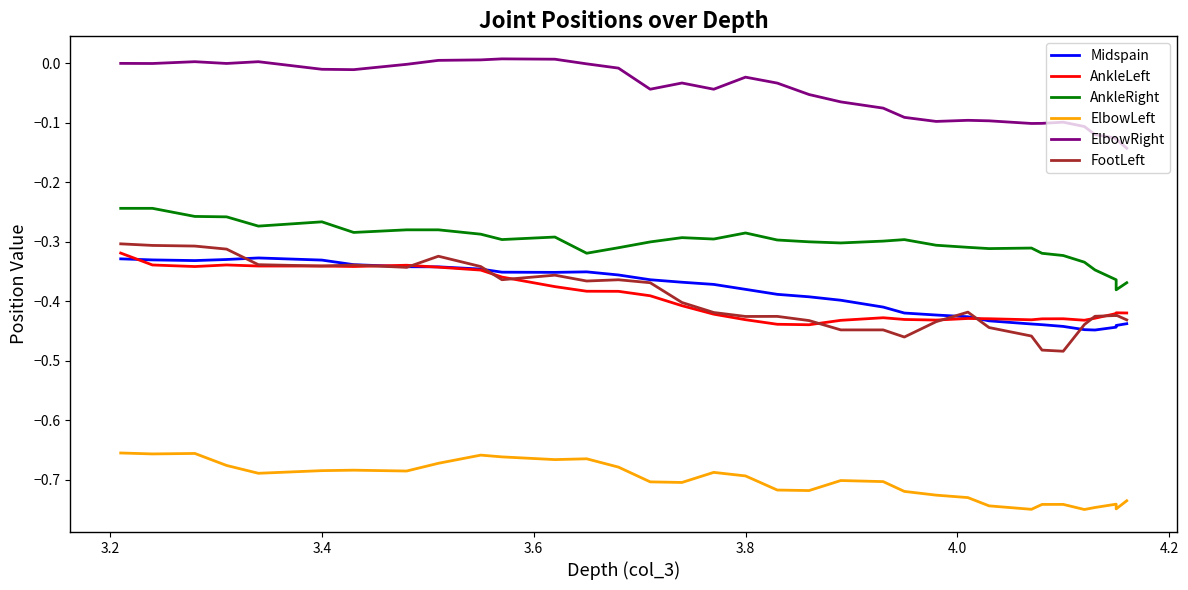

What is the minimum value shown in the chart?

-0.7